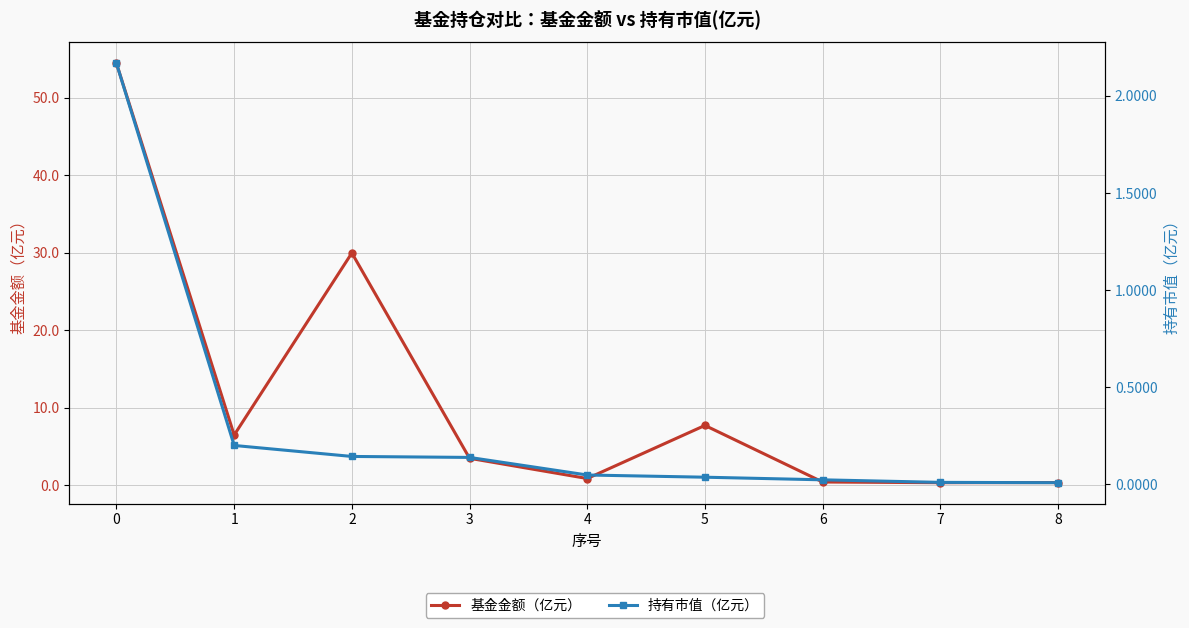

List the labels in order of 持有市值（亿元） value, smallest first.

8, 7, 6, 5, 4, 3, 2, 1, 0